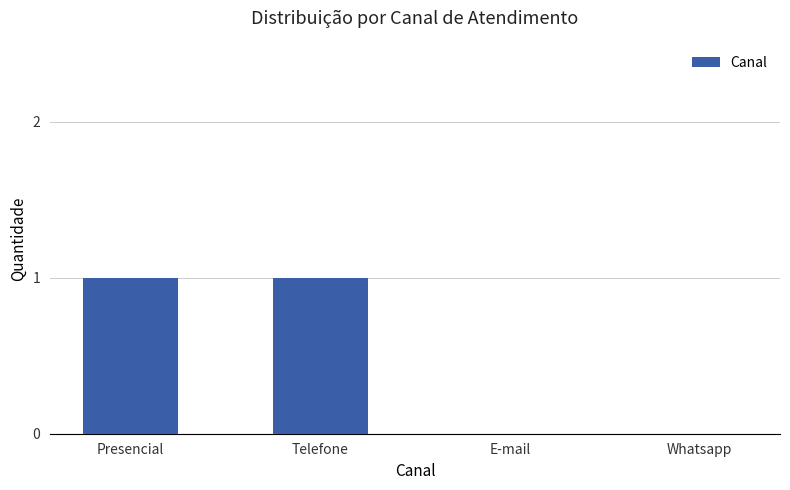

Reading right to left, transcribe all the data shown in this chart.

0	0	1	1